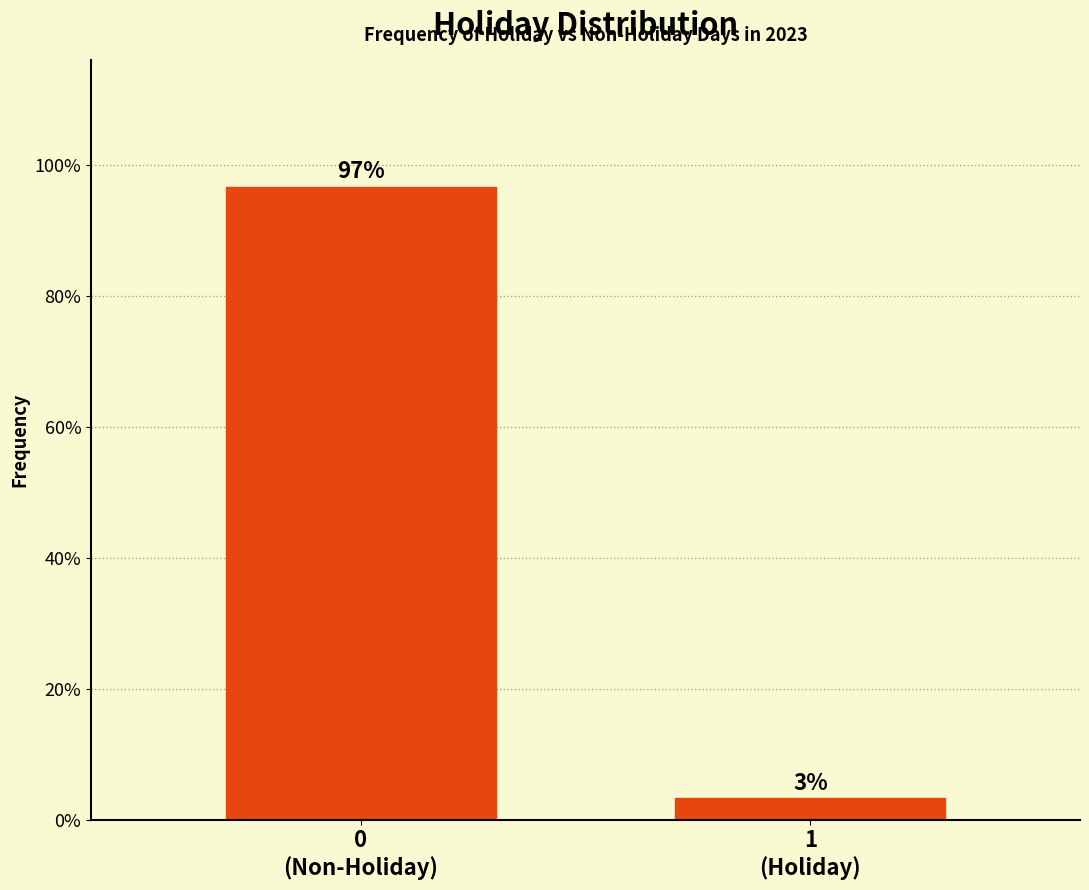

What is the greatest value displayed?

96.7